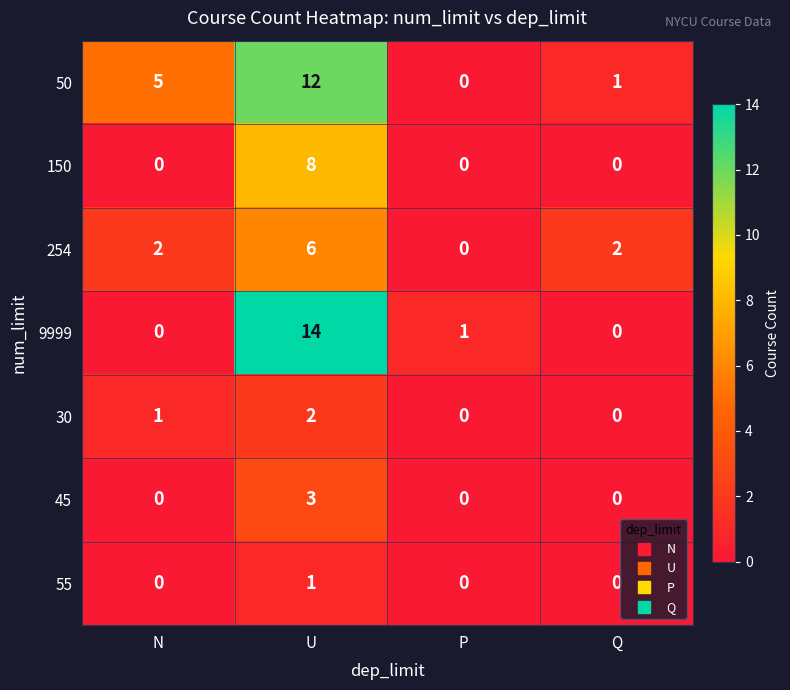

Rank the series by their maximum value, from lowest to highest.

55, 30, 45, 254, 150, 50, 9999